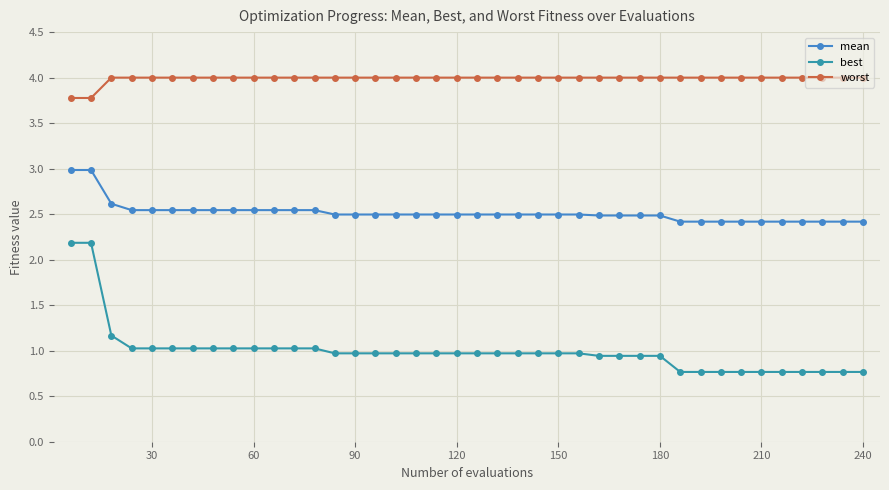

Rank the series by their average value, from lowest to highest.

best, mean, worst